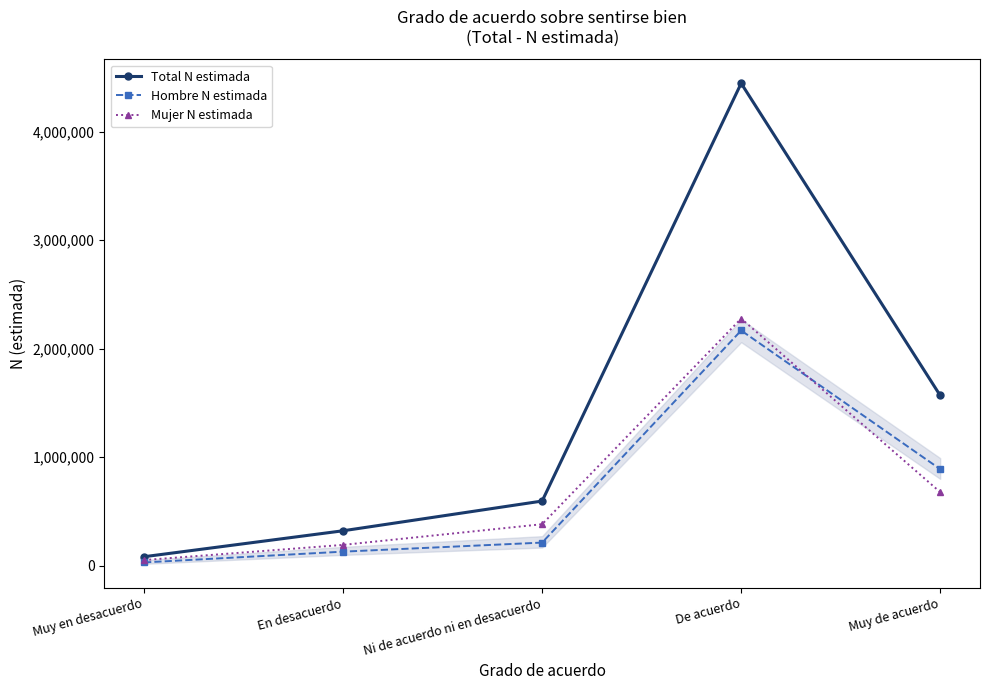

What is the label of the 1st point from the left?

Muy en desacuerdo